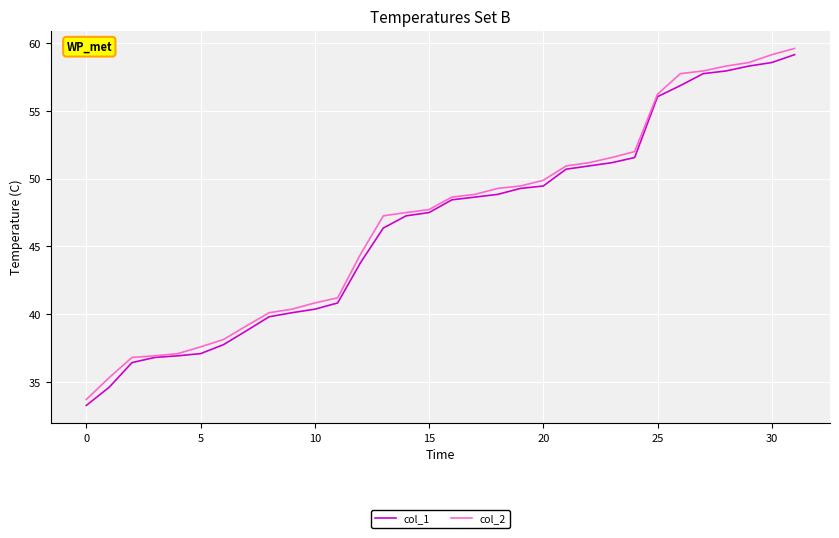

What is the maximum value shown in the chart?

59.6